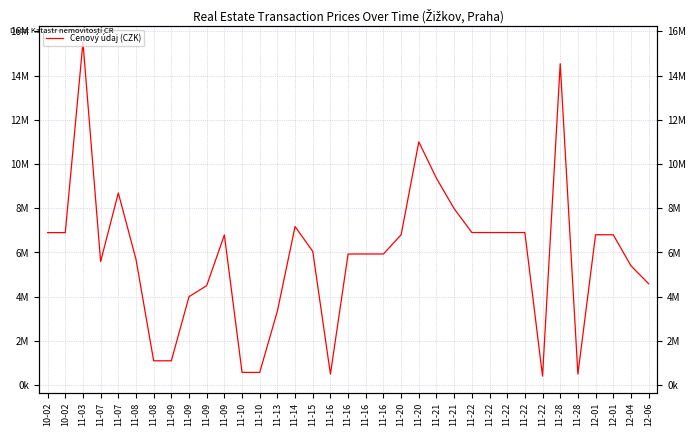

List the labels in order of value, smallest first.

11-22, 11-16, 11-28, 11-10, 11-10, 11-08, 11-09, 11-13, 11-09, 11-09, 12-06, 12-04, 11-07, 11-08, 11-16, 11-16, 11-16, 11-15, 11-09, 11-20, 12-01, 12-01, 10-02, 10-02, 11-22, 11-22, 11-22, 11-22, 11-14, 11-21, 11-07, 11-21, 11-20, 11-28, 11-03